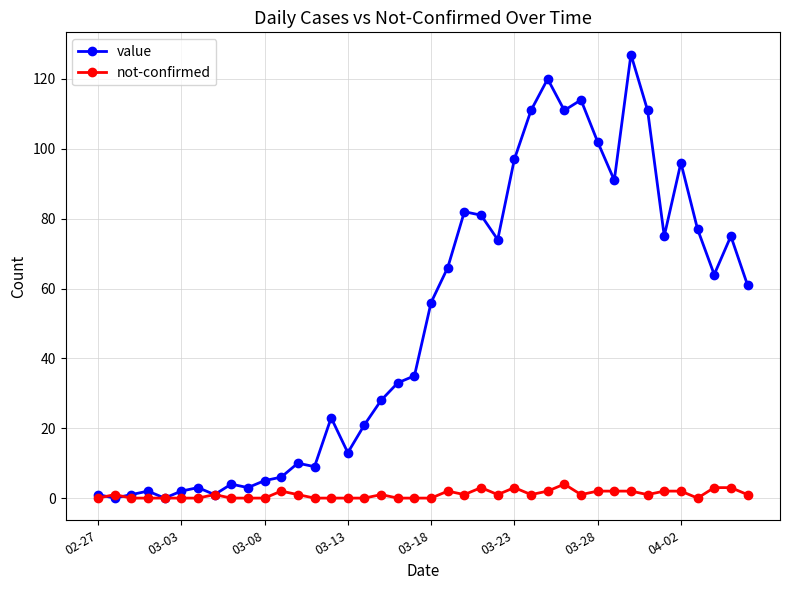

Which series has the largest total across all categories?

value